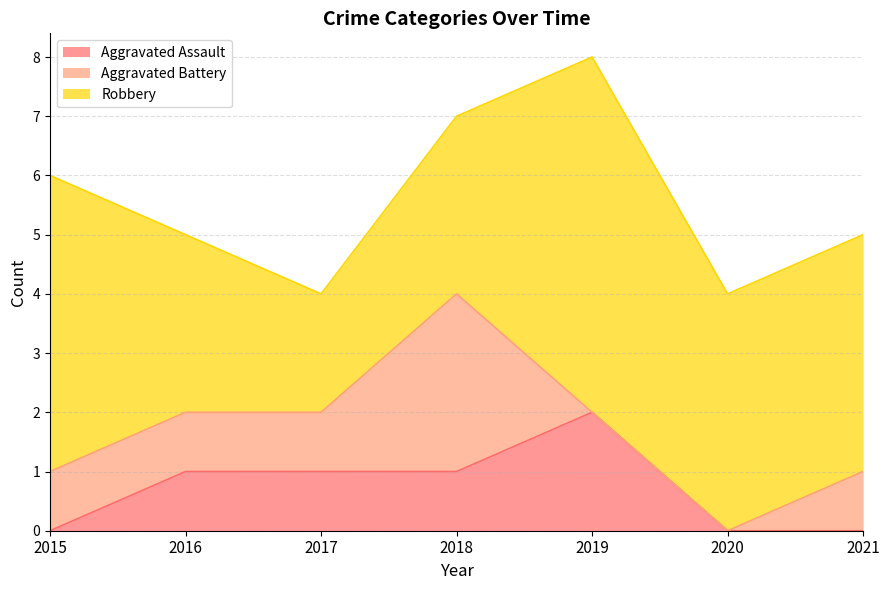

At 2016, list the series in order from largest to smallest.

Robbery, Aggravated Assault, Aggravated Battery